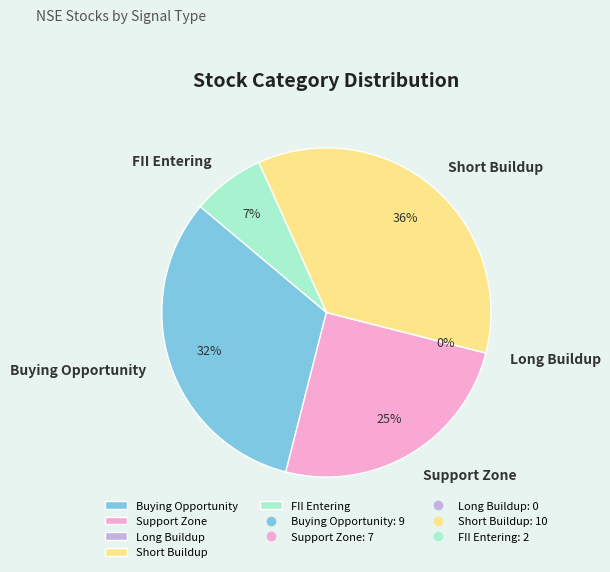

How many segments does this pie chart have?

5